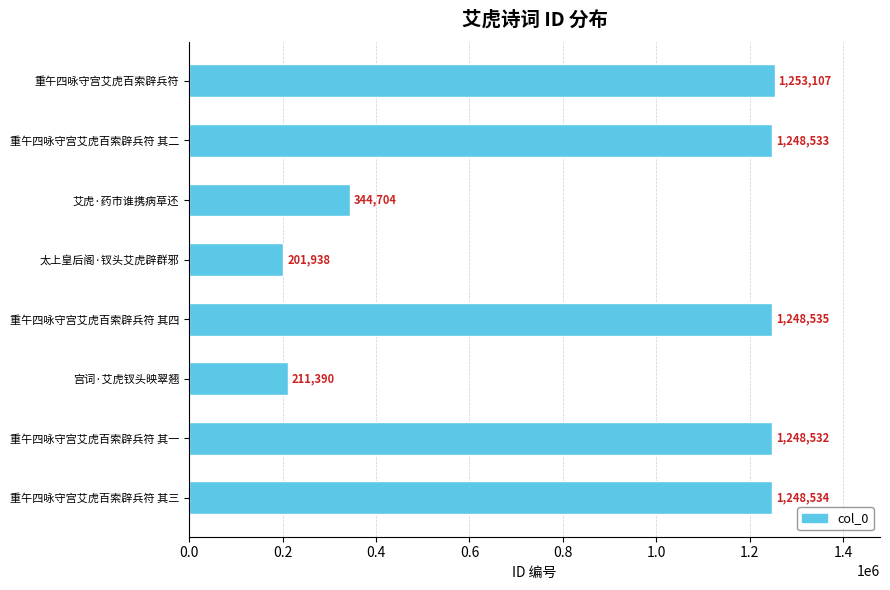

True or false: the data shows 471727 at 重午四咏守宫艾虎百索辟兵符 其四.

False